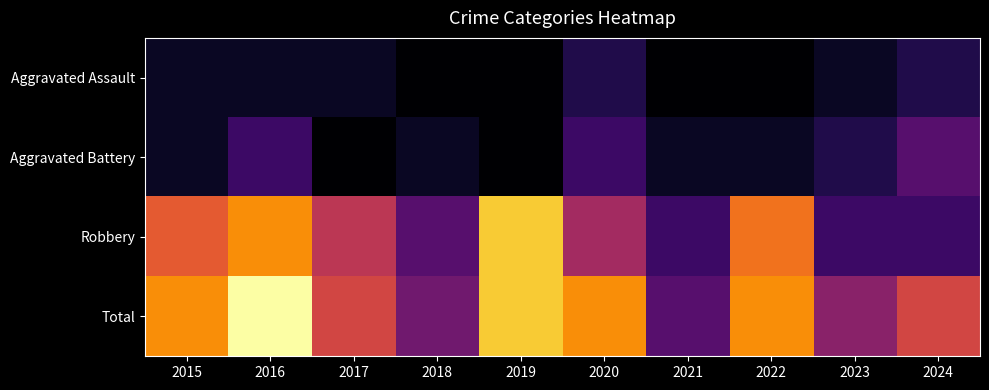

Which has a higher value, 2023 or 2024?

2024